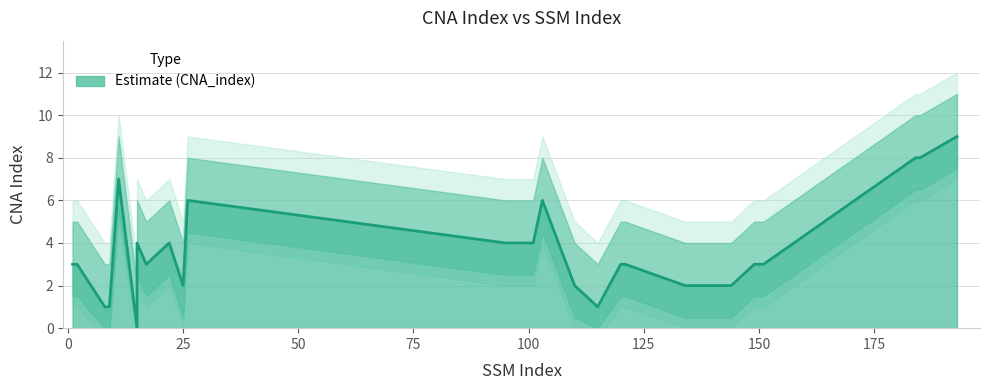

Reading left to right, transcribe all the data shown in this chart.

3	3	1	1	7	0	4	3	4	2	6	4	4	5	6	2	1	3	3	2	2	3	3	3	8	8	9